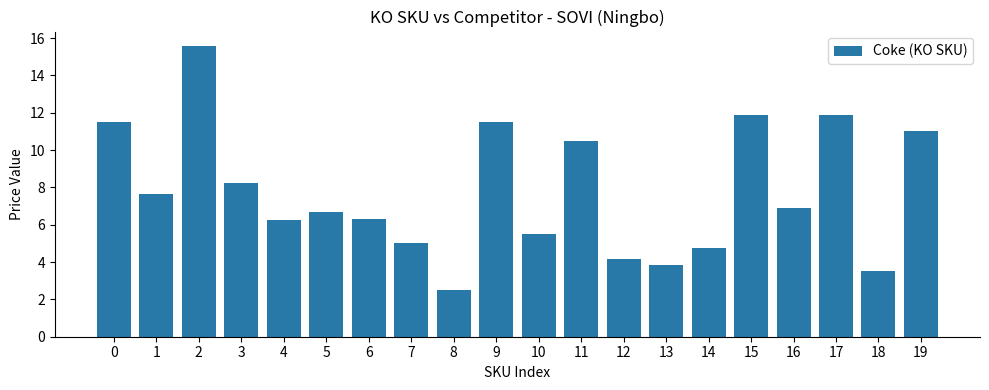

Does the chart contain any negative values?

No